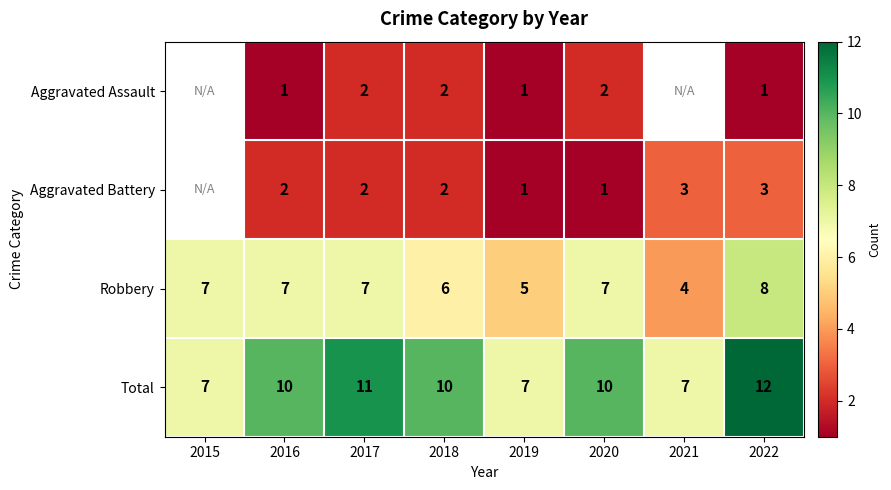

What is the spread (max minus min) of values at 2016?

9